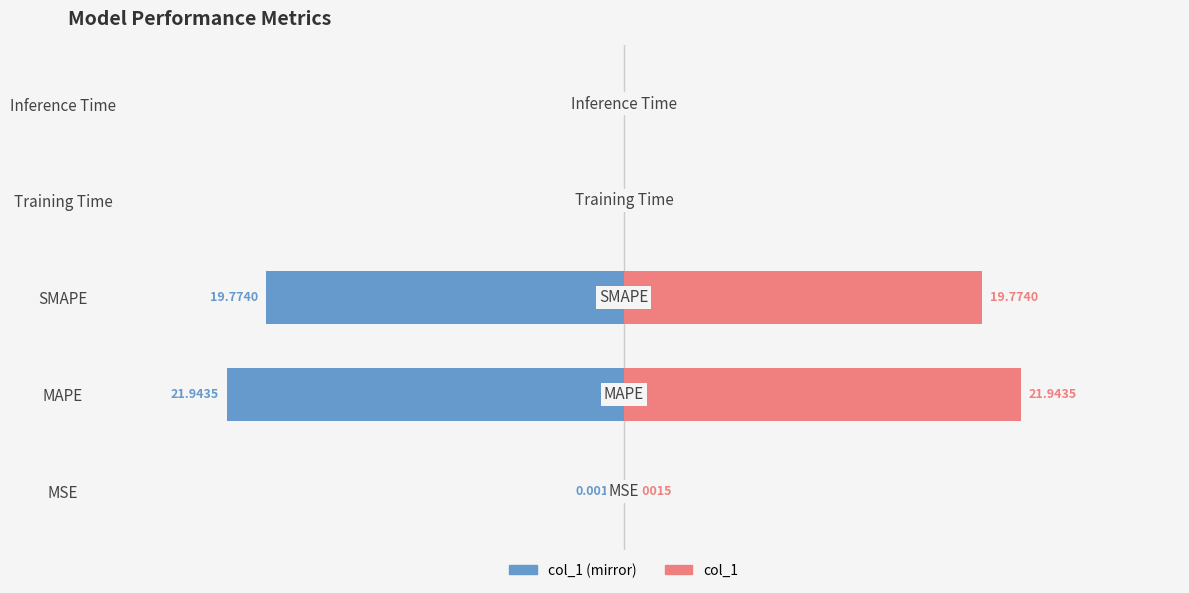

List the labels in order of col_1 value, largest first.

MAPE, SMAPE, Inference Time, Training Time, MSE